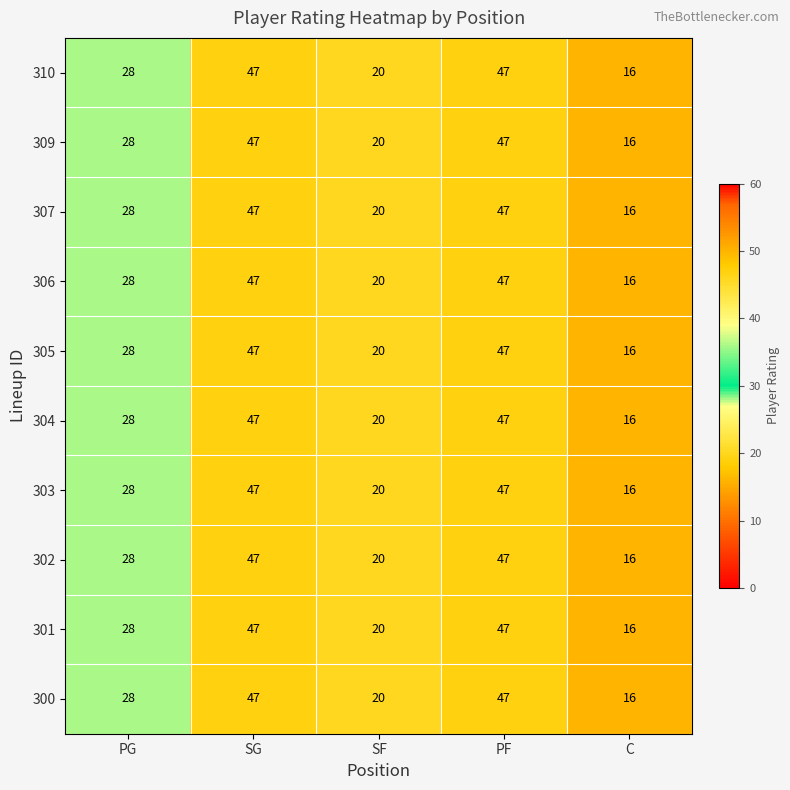

Count the 309 values in the range 20 to 47.

4